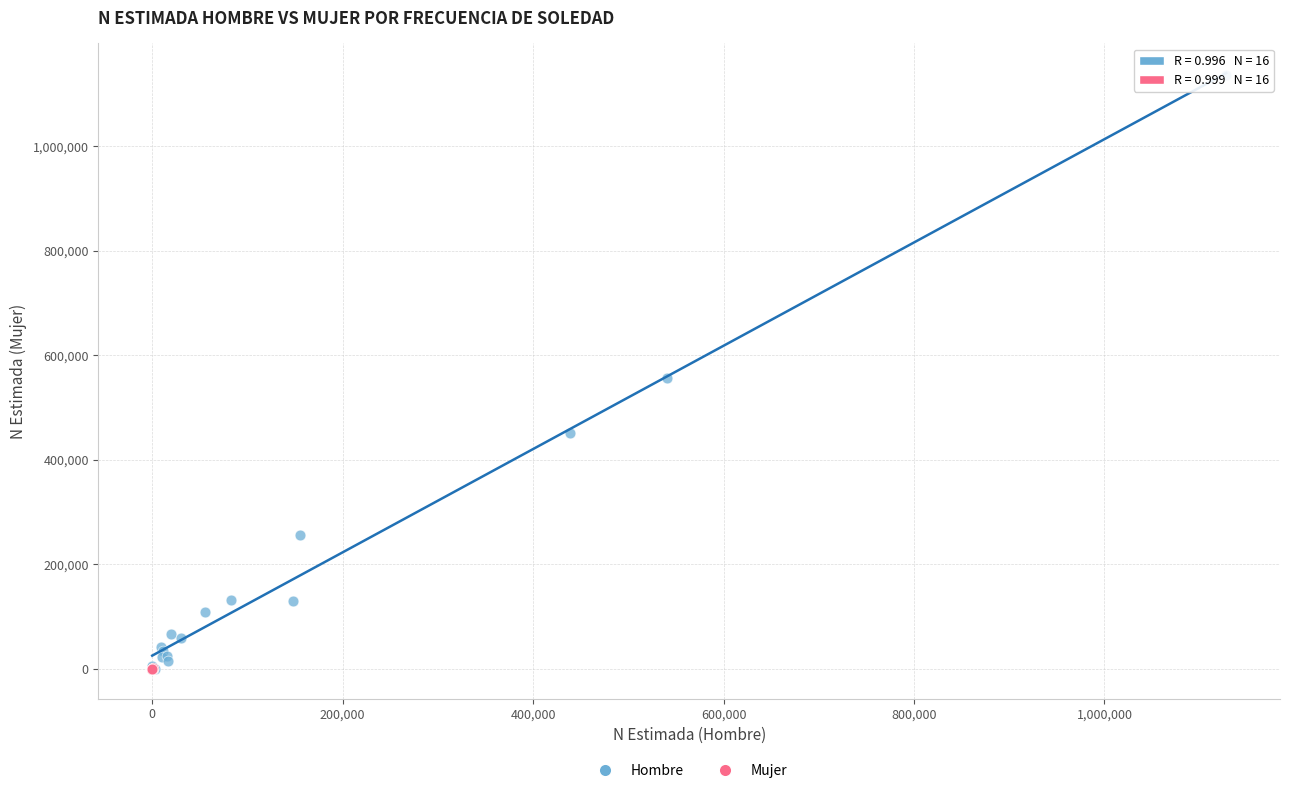

Which series has the widest spread of Y values?

Hombre